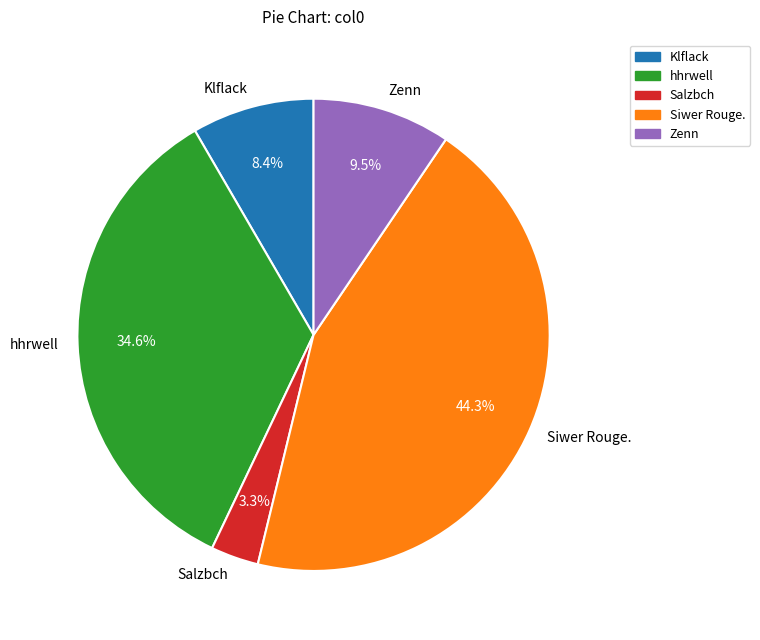

The Klflack slice represents 8% of the pie. True or false?

True